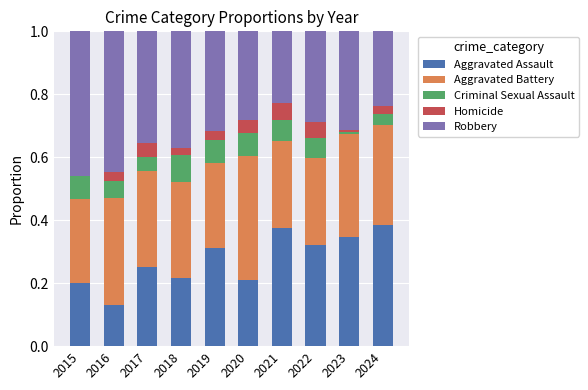

True or false: Aggravated Assault has a value of 0.3 at 2020.

False